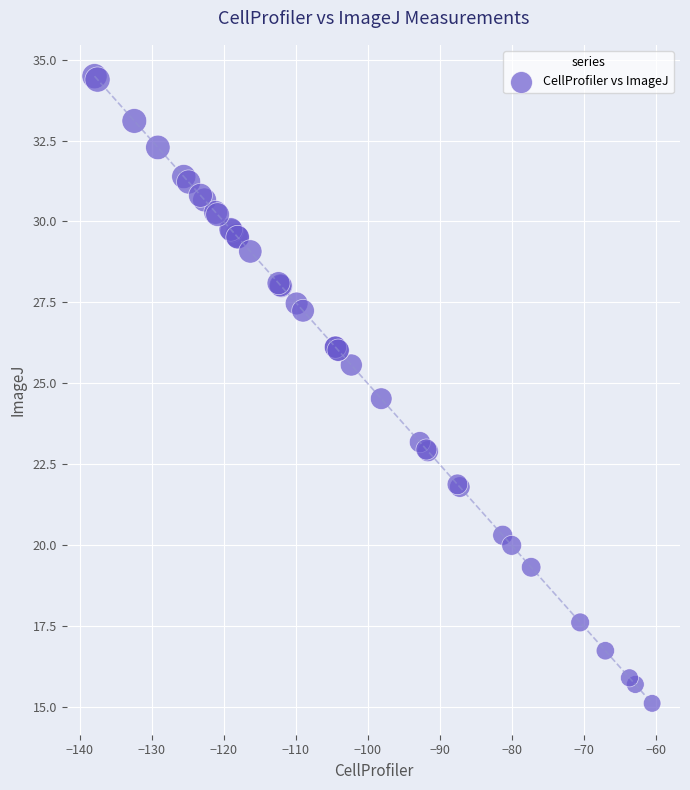

What Y value in the scatter plot is closest to 24?

24.5